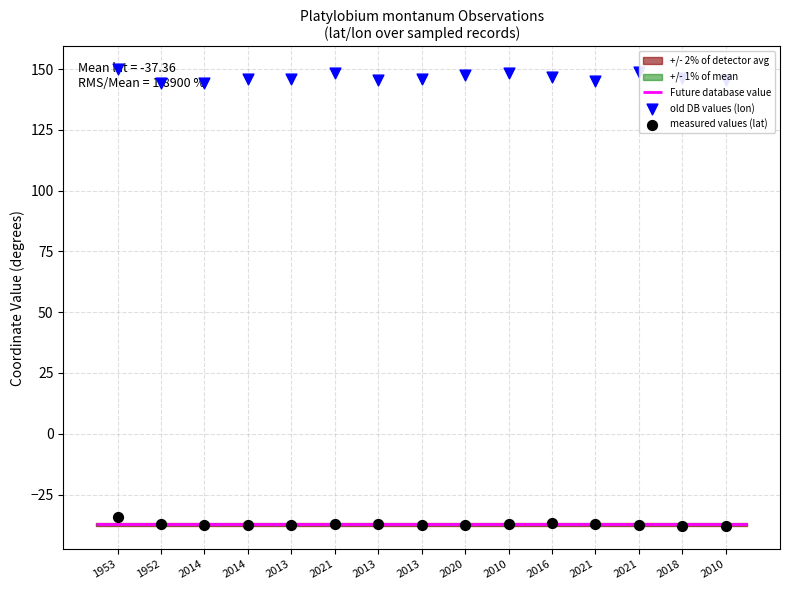

Which series has the largest total across all categories?

old DB values (lon)